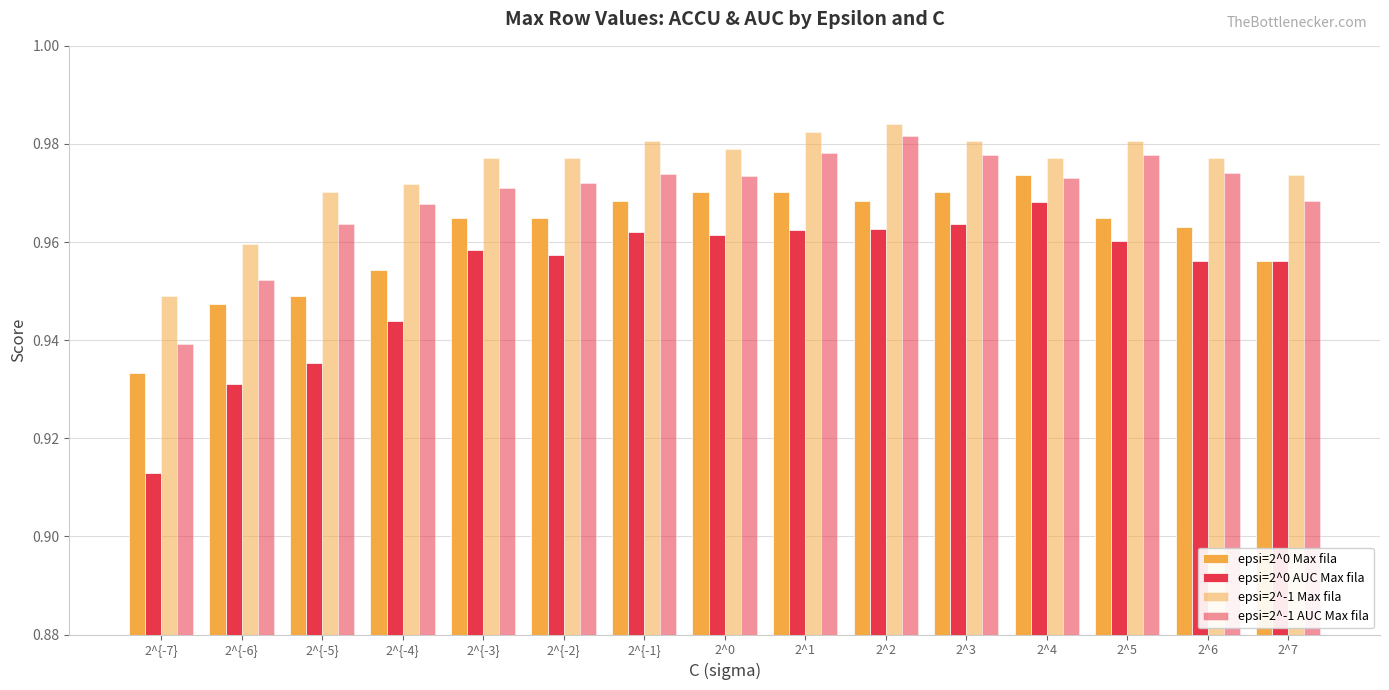

At which label is epsi=2^-1 AUC Max fila closest to 0?

2^{-7}